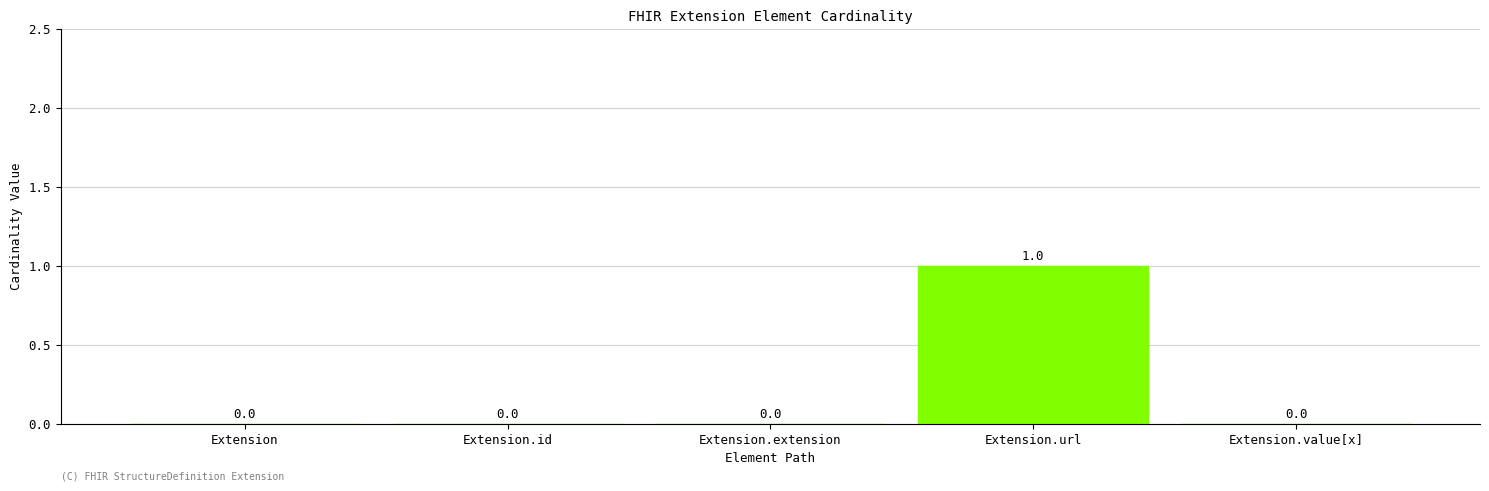

Reading left to right, extract all data points from this chart.

0	0	0	1	0